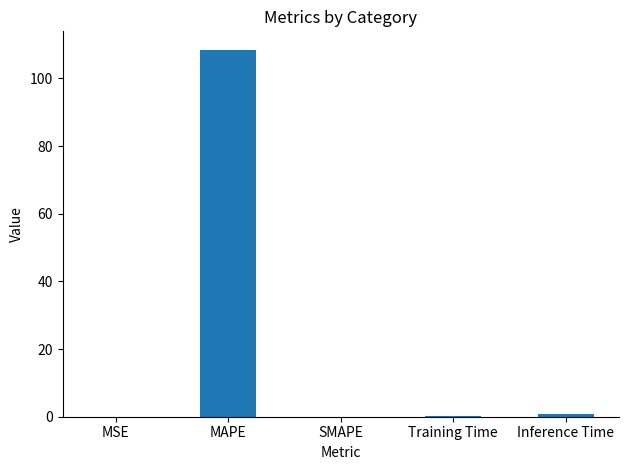

What is the maximum value shown in the chart?

108.5